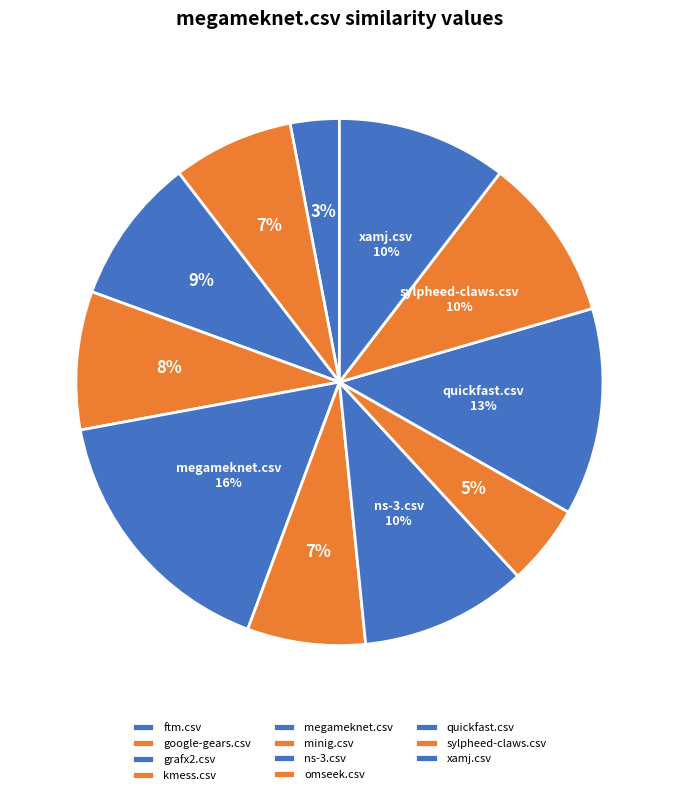

How many segments does this pie chart have?

11